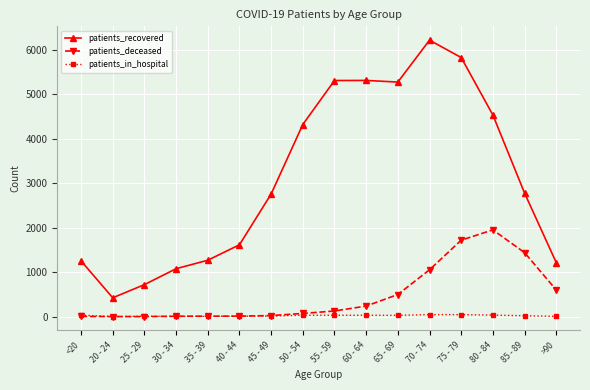

Which series has the widest spread of values?

patients_recovered